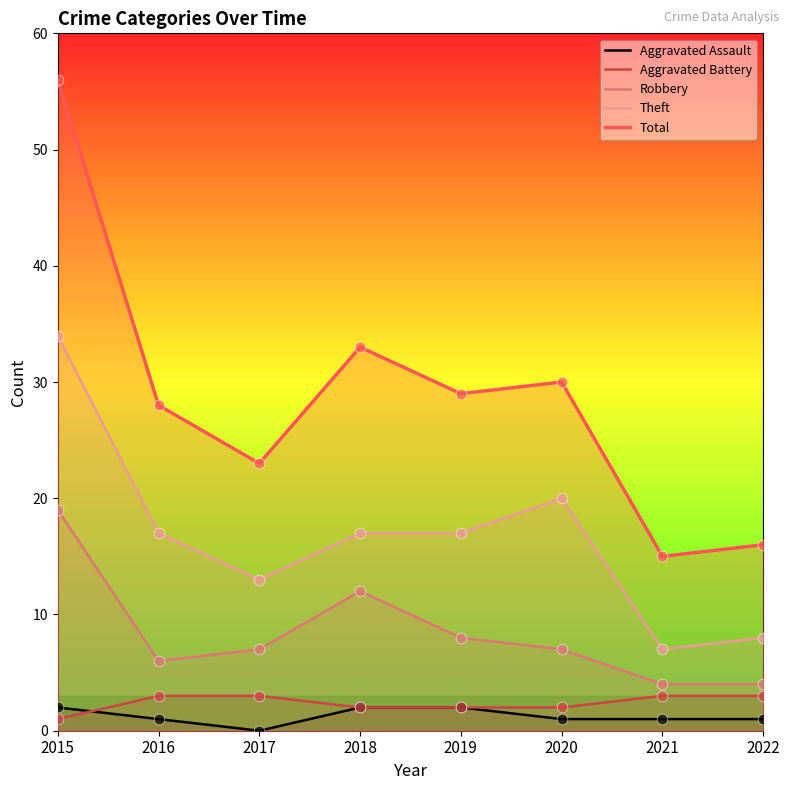

Which series has the widest spread of Y values?

Total